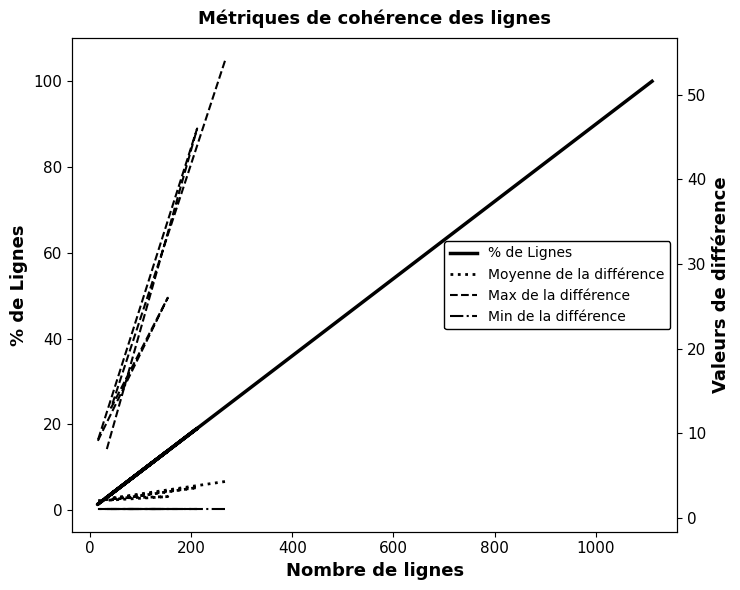

Count the number of categories in the chart.

8